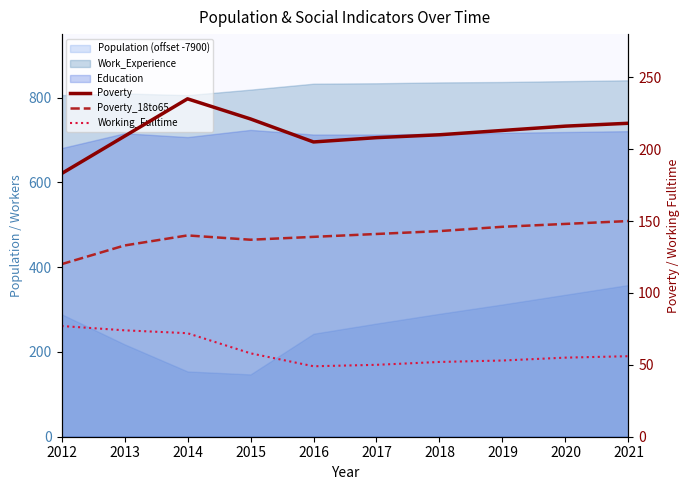

How many interior local peaks does the Poverty_18to65 series have?

1